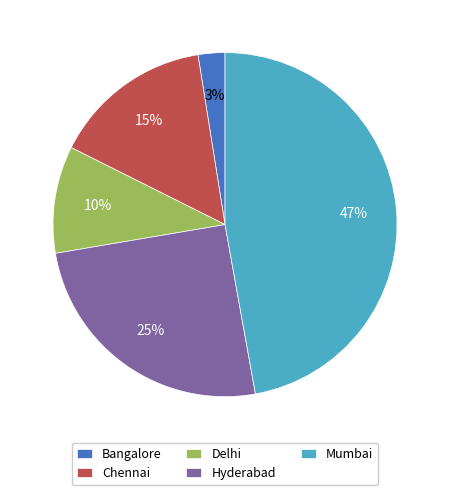

Does Hyderabad represent more than half of the total?

No